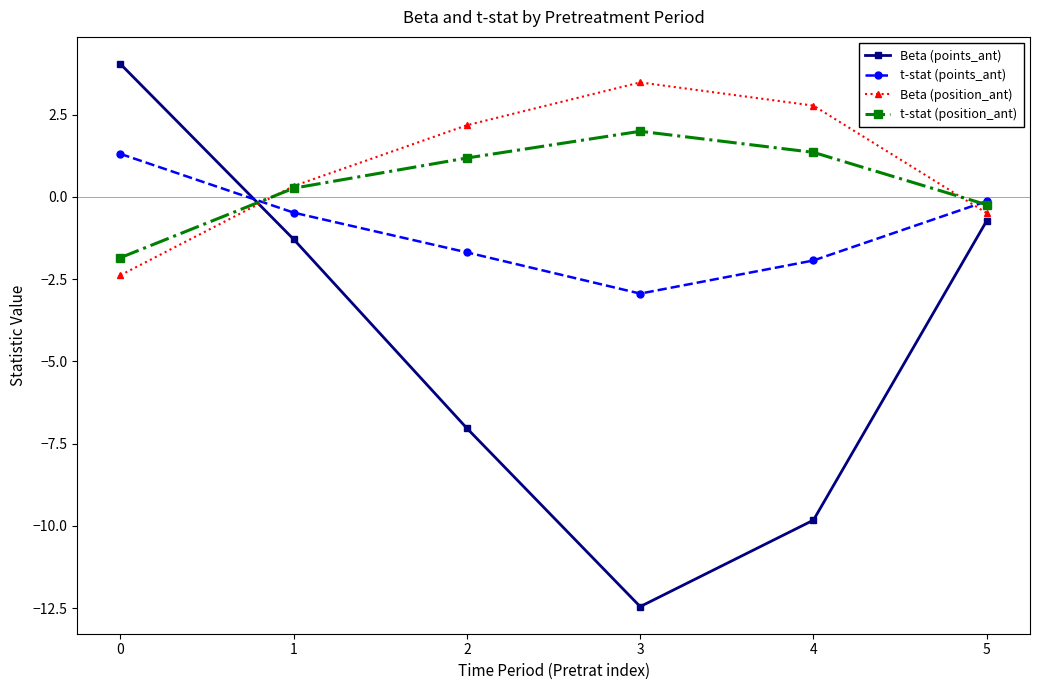

How many times do t-stat (position_ant) and Beta (position_ant) cross each other?

2